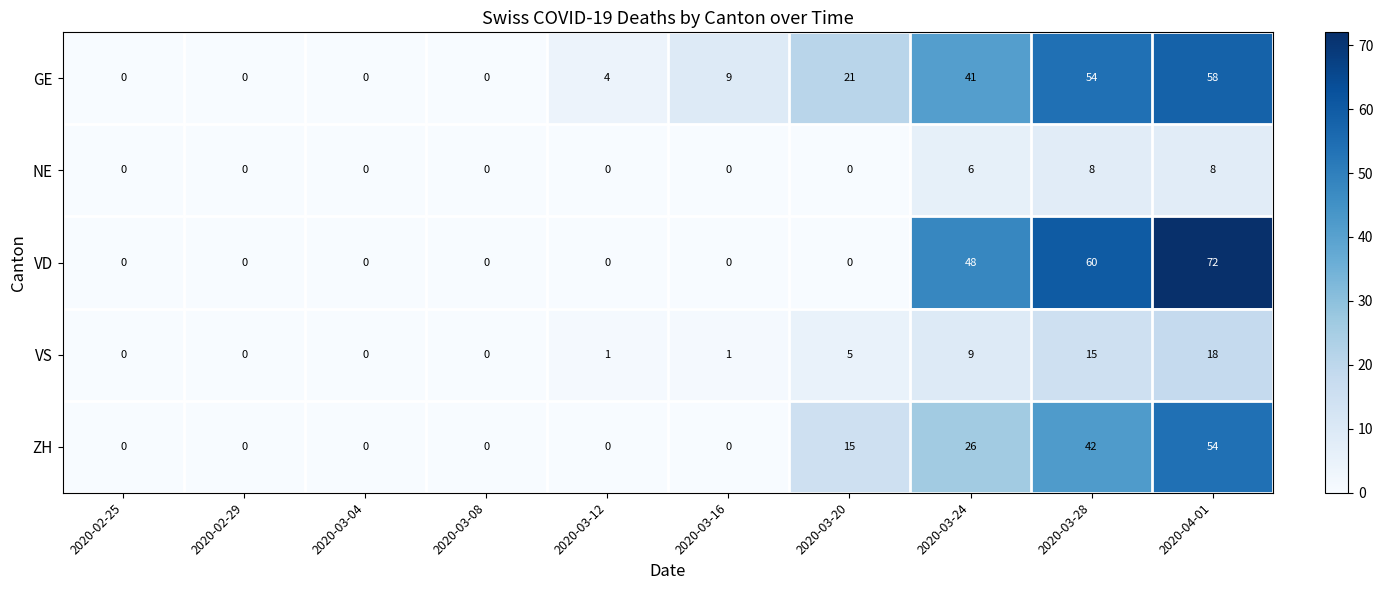

The GE series shows 28 at 2020-02-25. True or false?

False